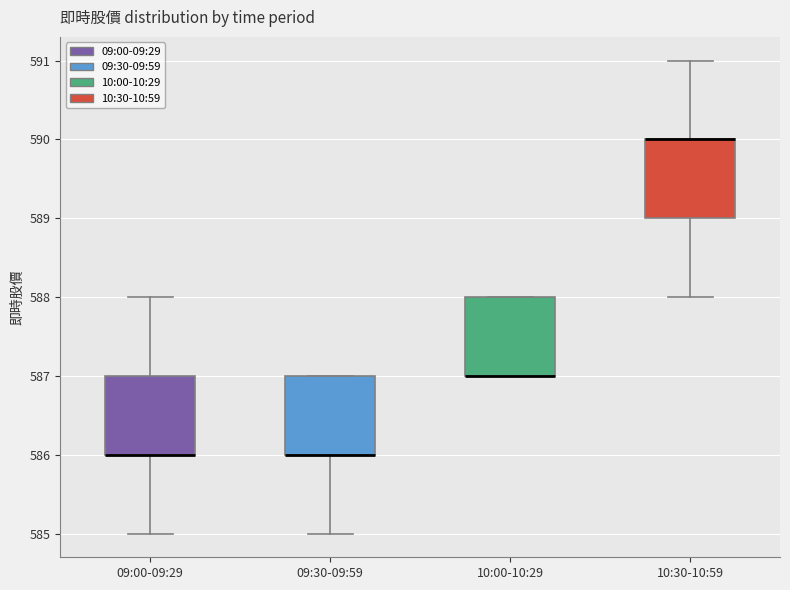

Where is the lower edge of the box for 09:30-09:59 on the y-axis? The values are not printed on the chart, so give them approximately, as read against the axis.

586